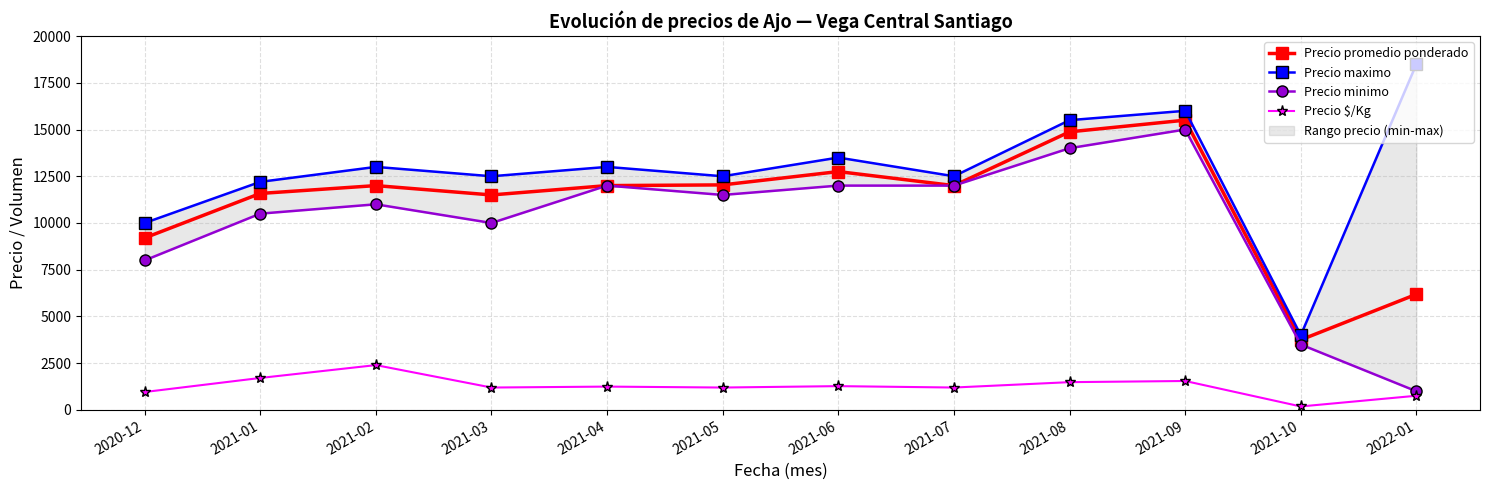

What are all the series names shown in the legend?

Precio promedio ponderado, Precio maximo, Precio minimo, Precio $/Kg